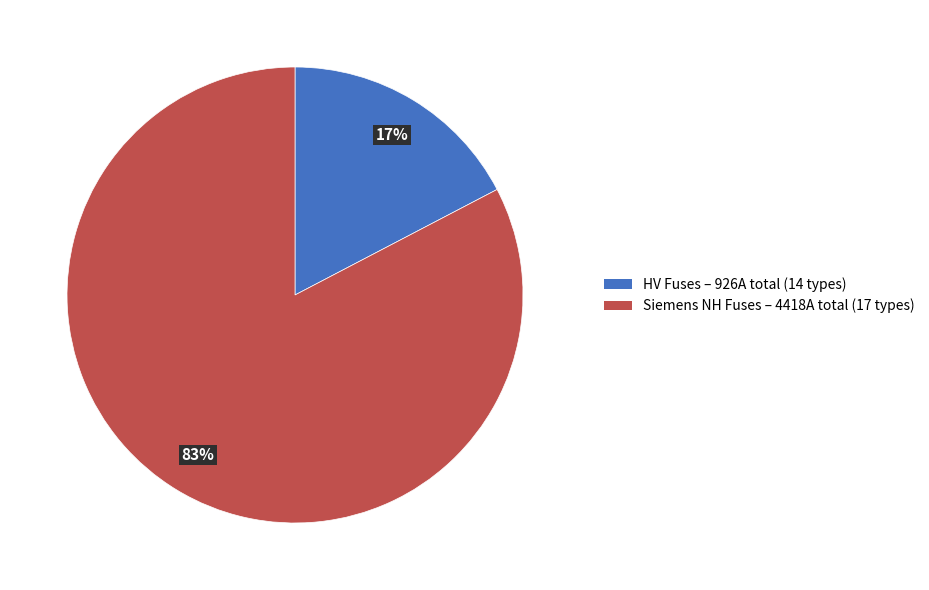

Does any single category account for the majority?

Yes